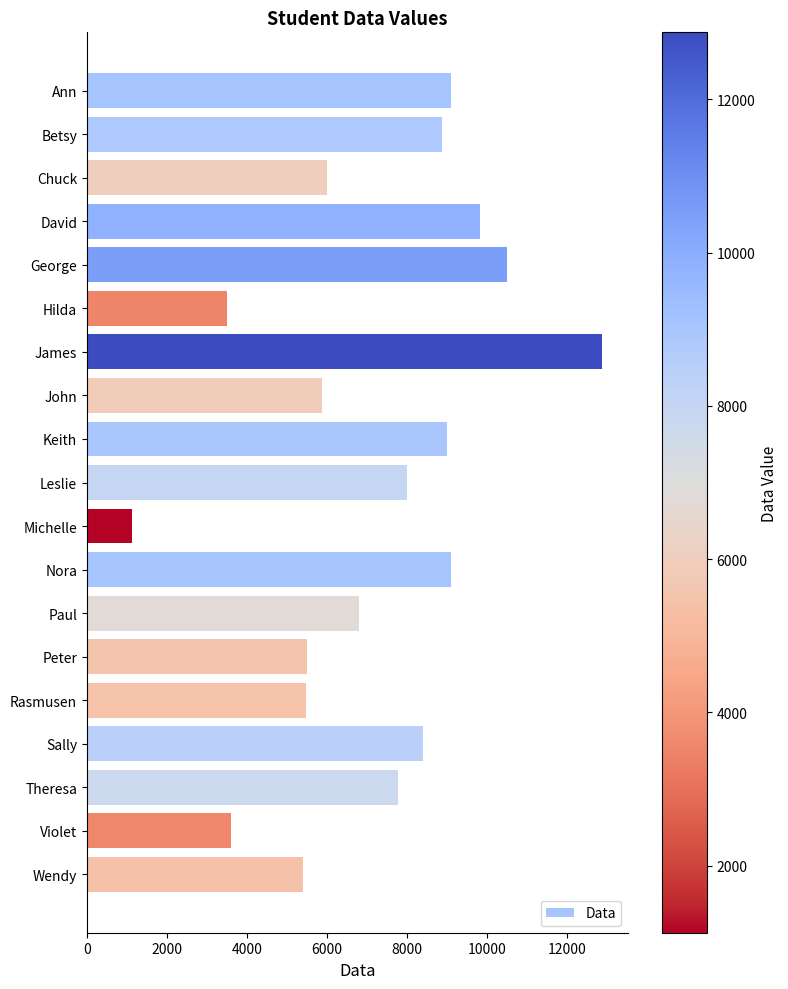

What is the change in value from Hilda to Sally?

+4900